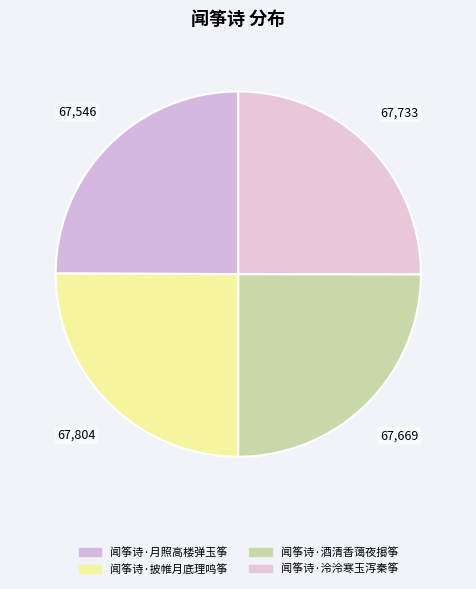

To the nearest percent, what is the average slice percentage?

25%